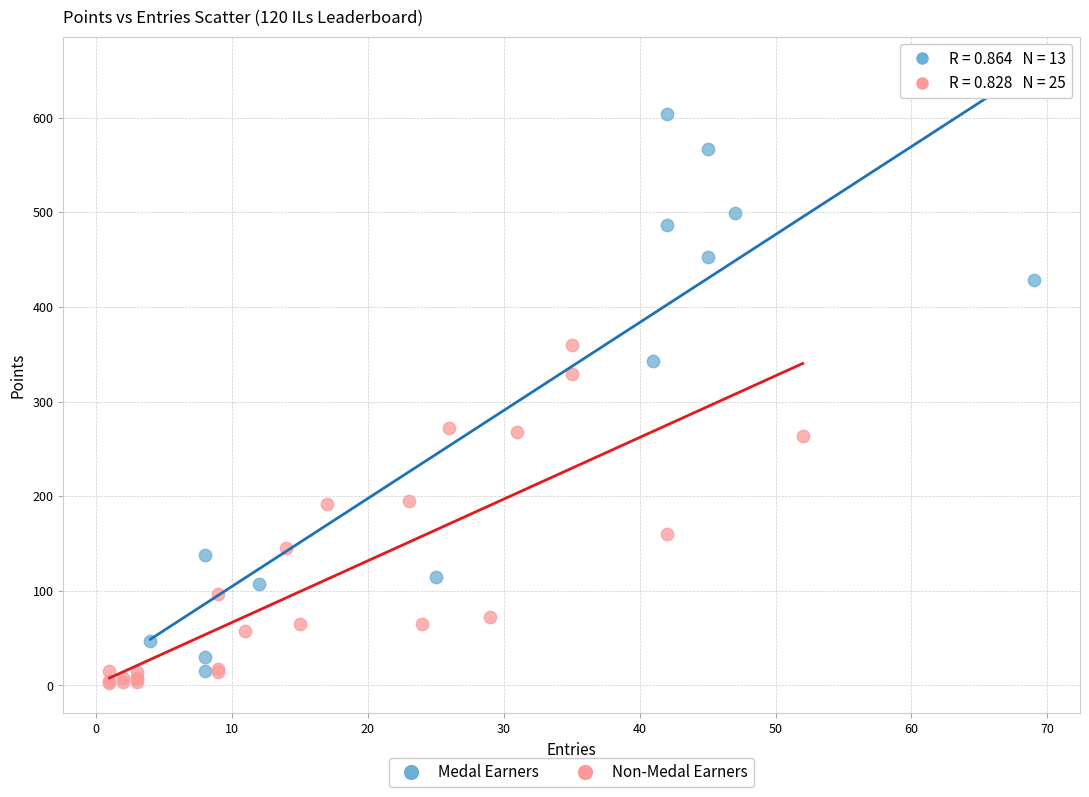

Which series contains the highest Y value?

Medal Earners